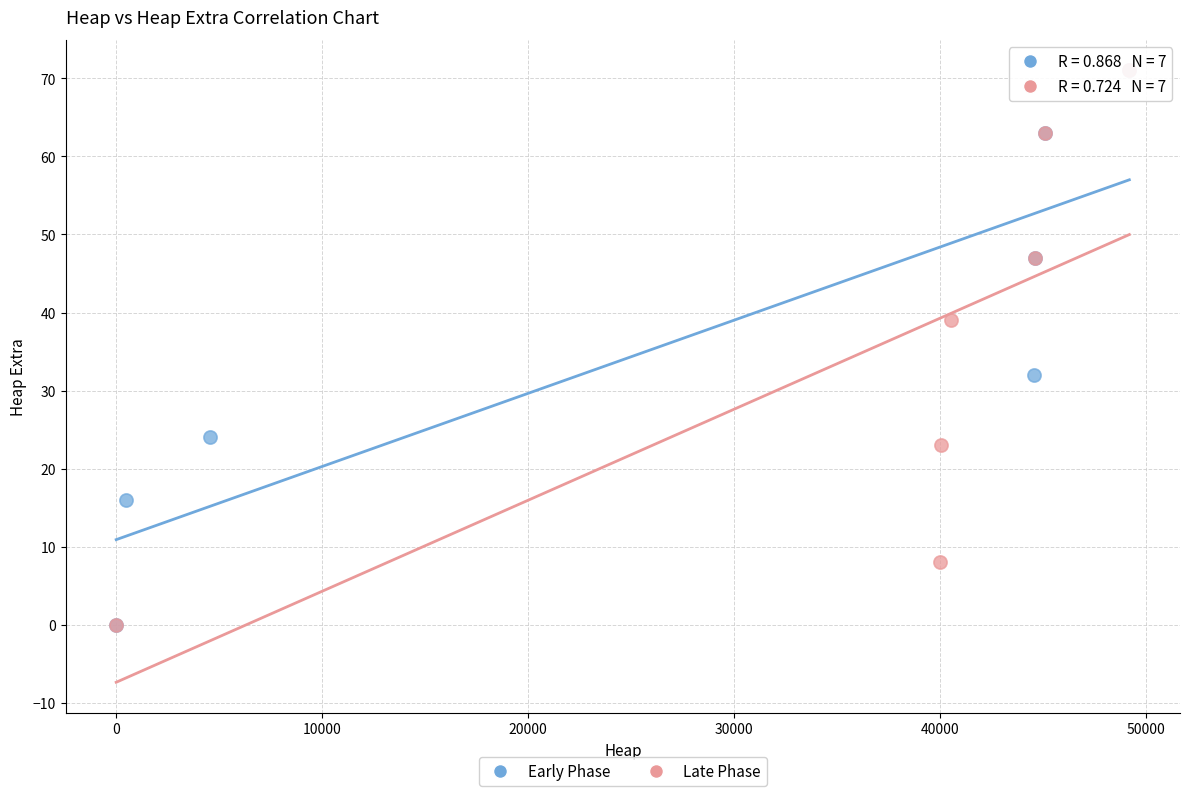

What are all the series names shown in the legend?

Early Phase, Late Phase